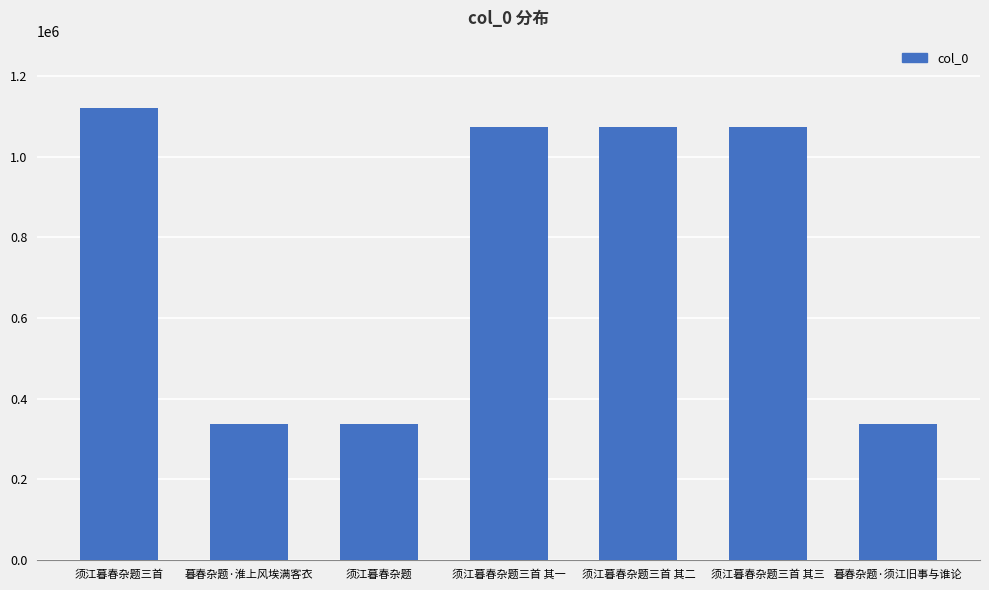

Does the chart contain stacked bars?

No